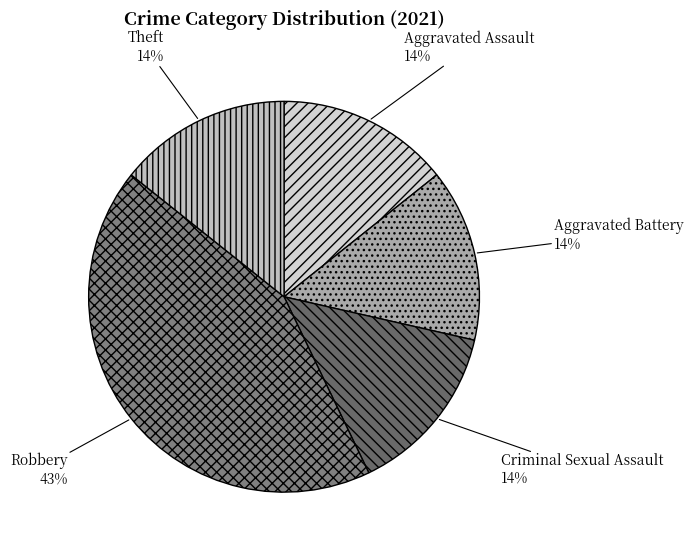

Do Aggravated Battery and Robbery together represent more than half of the pie?

Yes